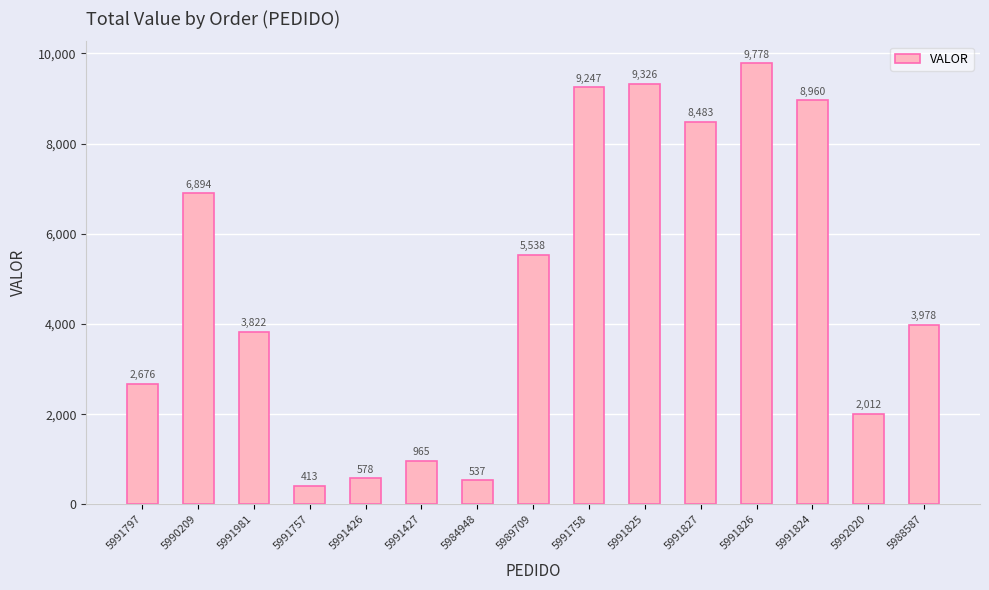

List the labels in order of value, largest first.

5991826, 5991825, 5991758, 5991824, 5991827, 5990209, 5989709, 5988587, 5991981, 5991797, 5992020, 5991427, 5991426, 5984948, 5991757